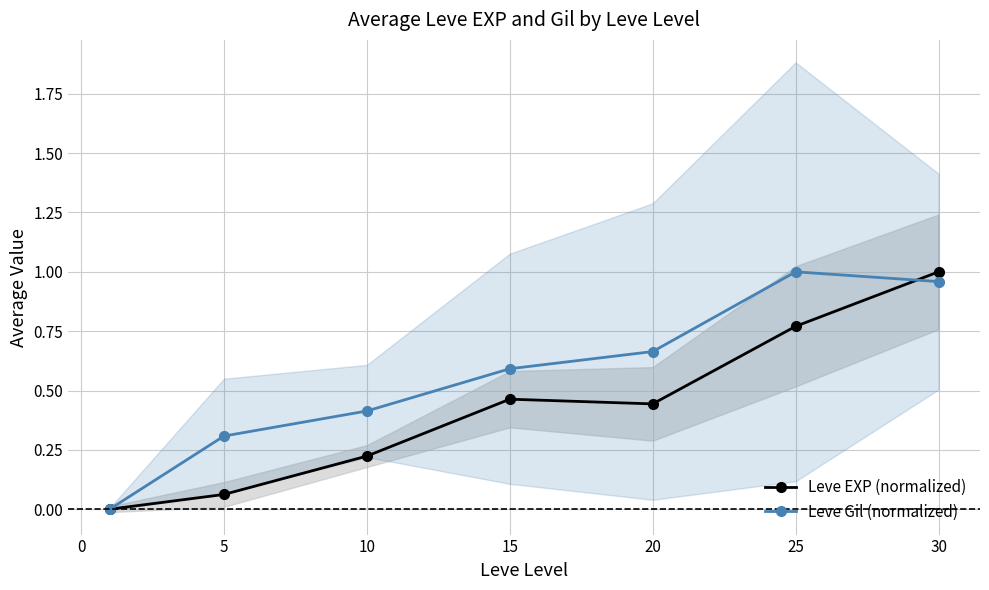

What is the sum of the Leve EXP (normalized) values at 10 and 5?

0.3